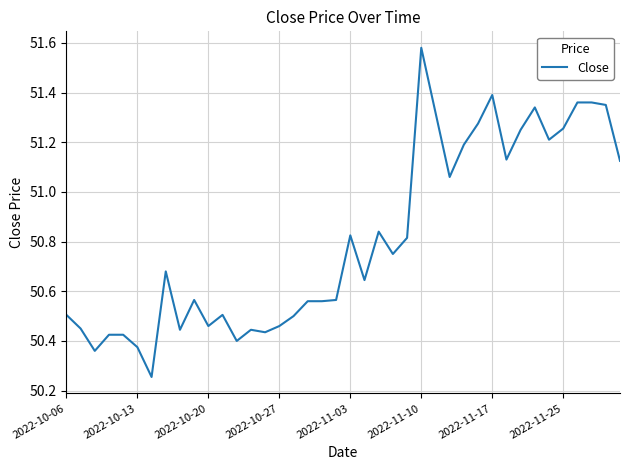

What is the difference between the maximum and minimum values?

1.3